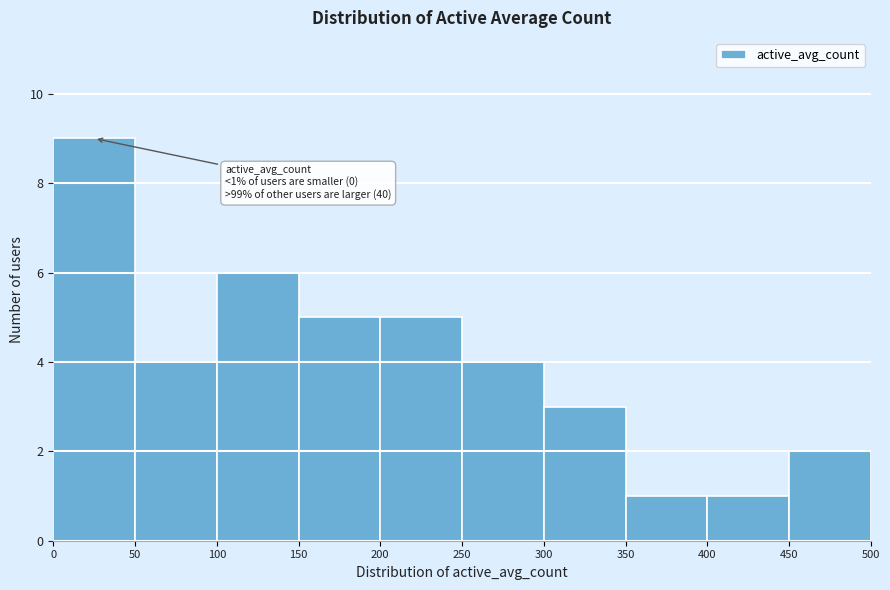

Over which range of the x-axis is the bar tallest?

0 to 50